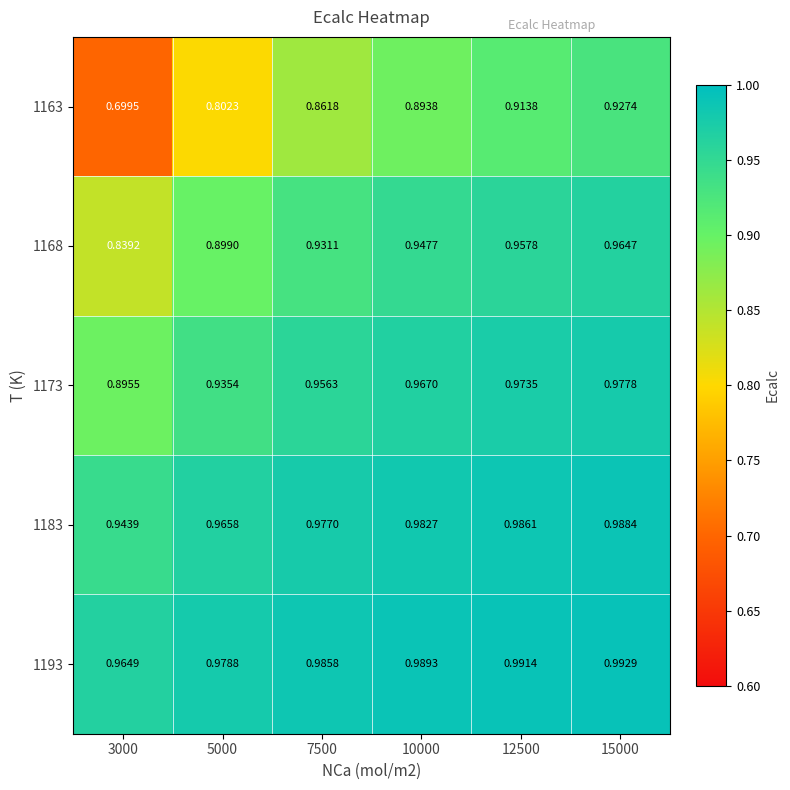

Is the value of 1168 at 7500 greater than the value of 1173 at 3000?

Yes